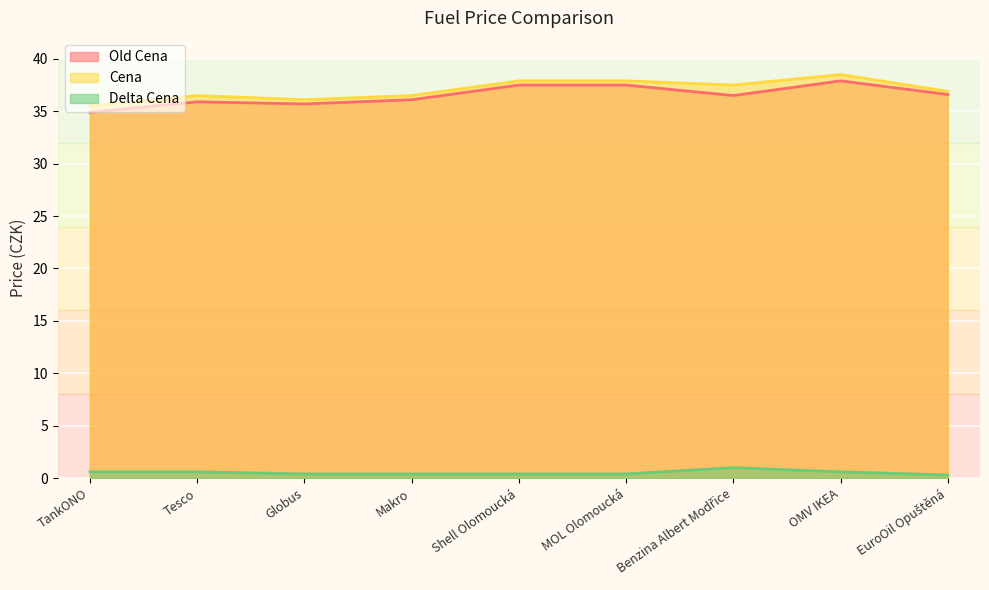

What is the difference between the Delta Cena values at Makro and OMV IKEA?

0.2